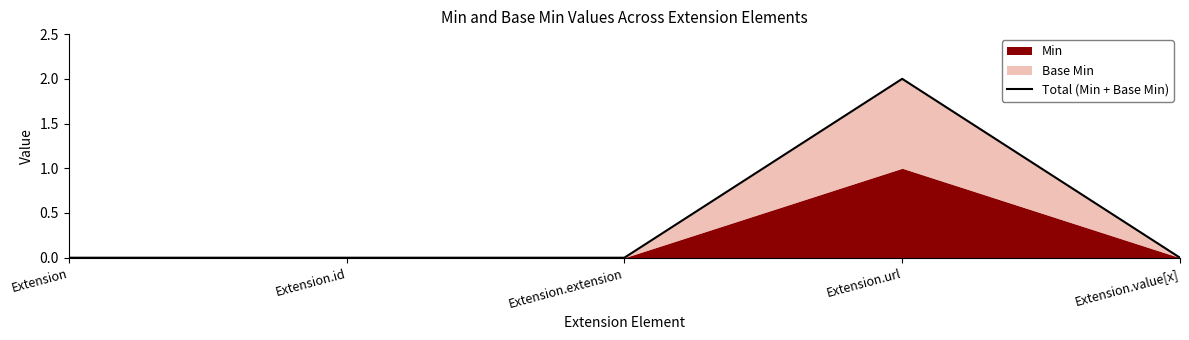

What is the greatest value displayed?

2